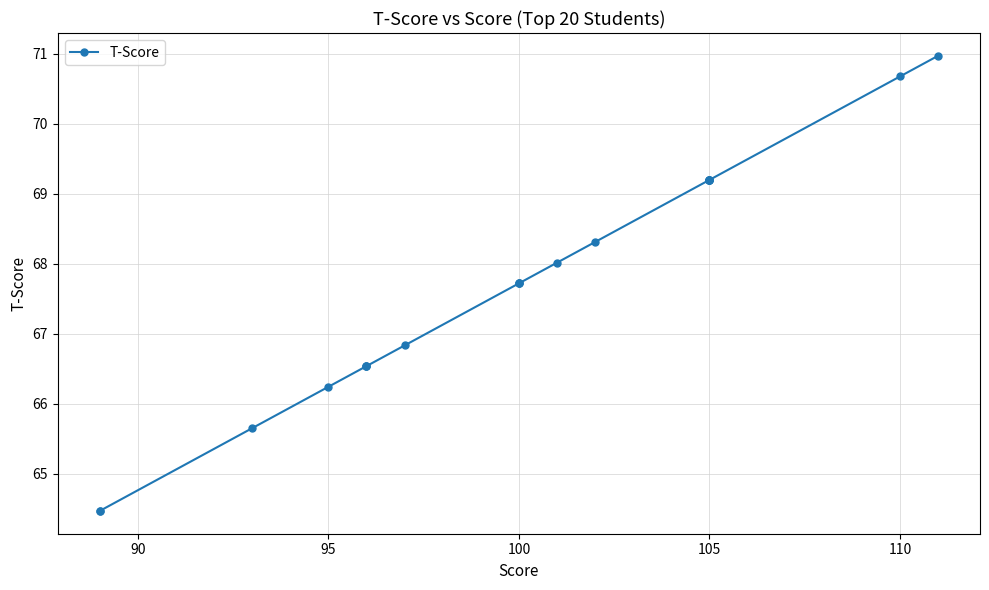

Count the number of values greater than 67.

12